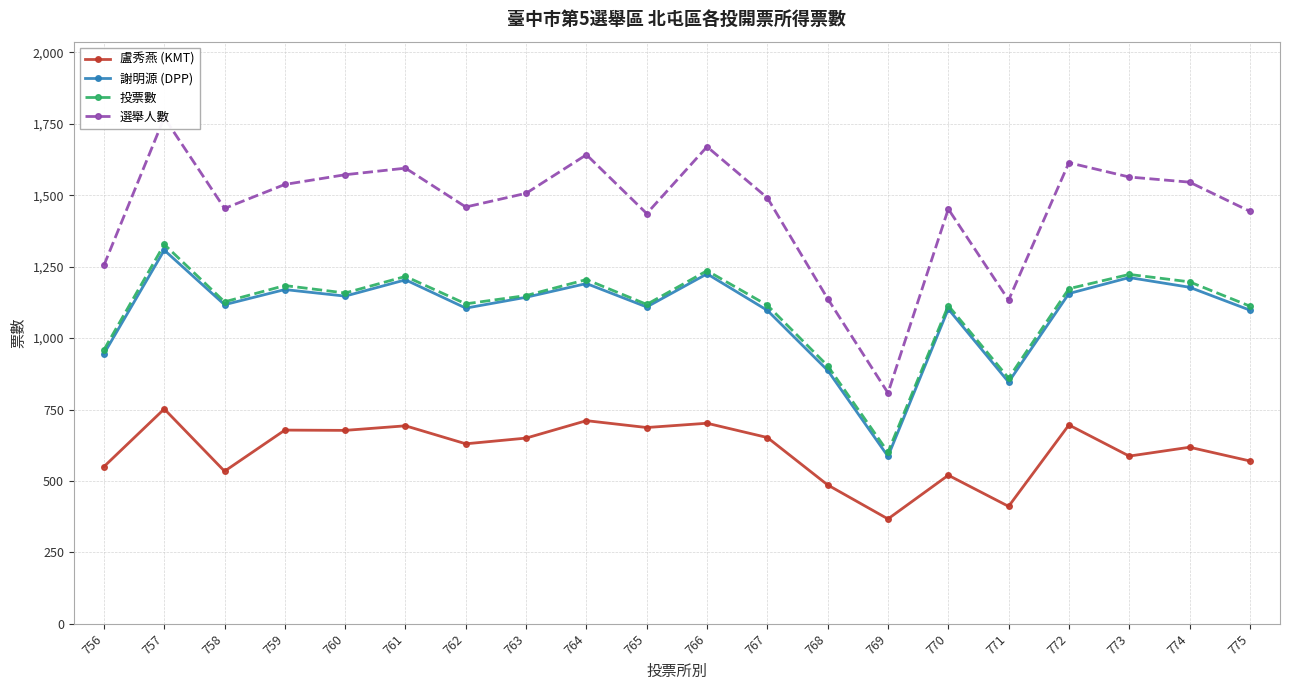

Which series has the largest total across all categories?

選舉人數